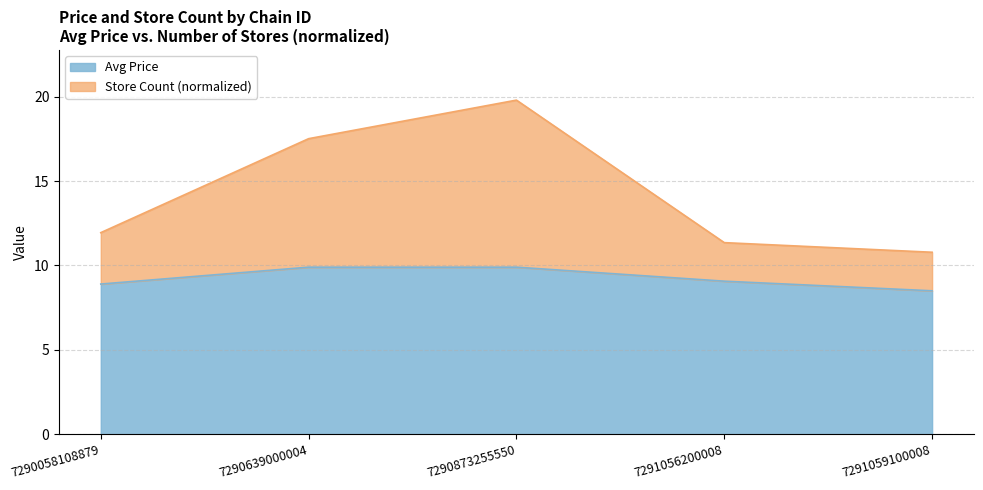

What is the spread (max minus min) of values at 7290873255550?

9.9